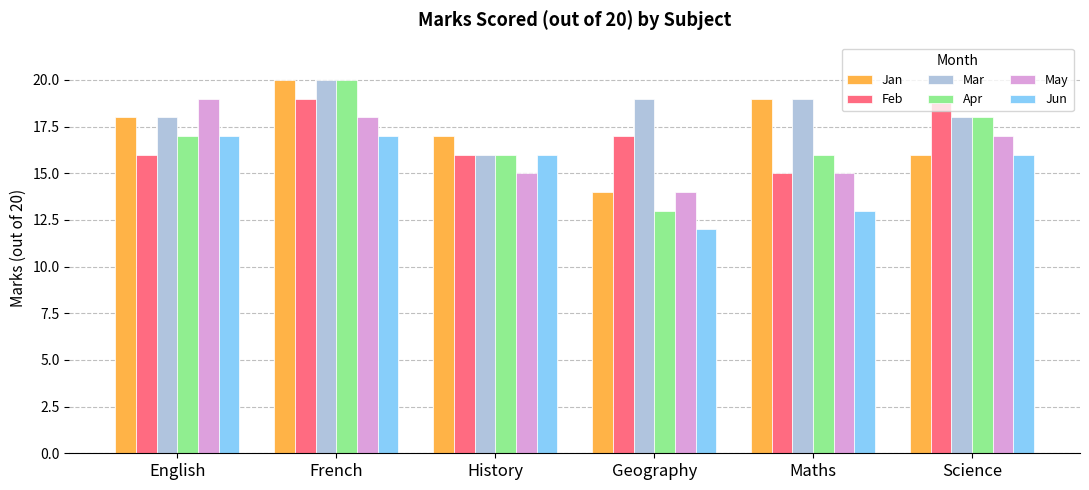

At how many categories does at least one series exceed 16?

6